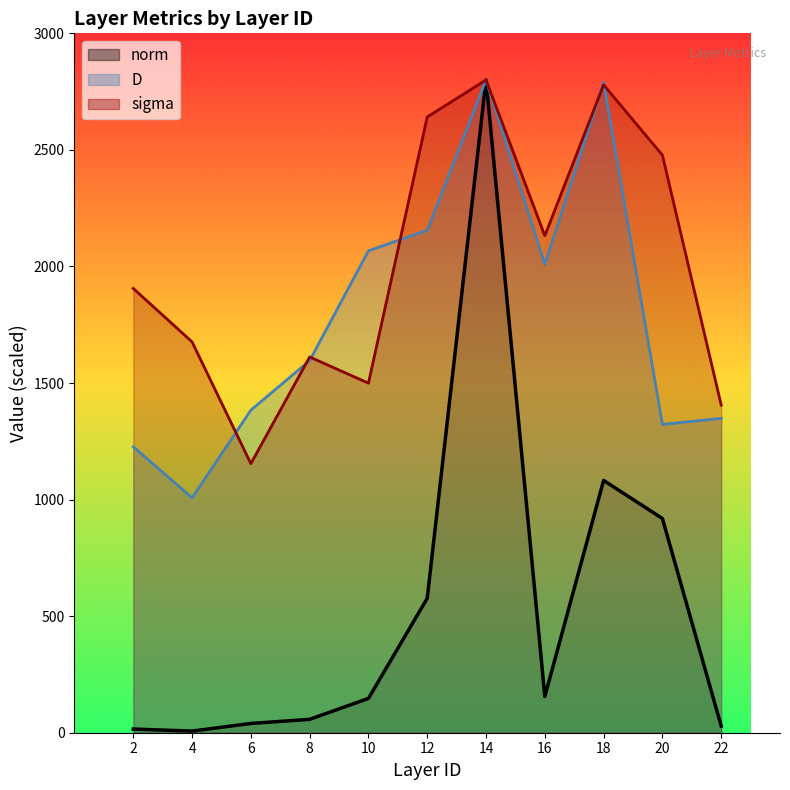

The sigma series shows 1154.2 at 6. True or false?

True